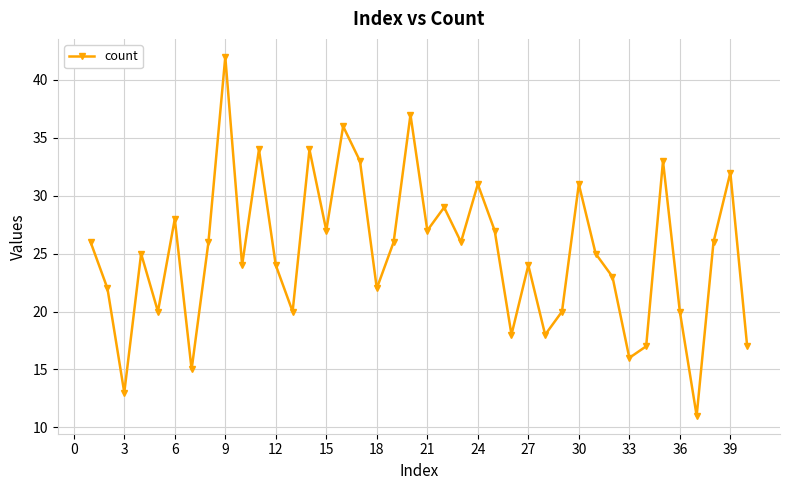

How many interior local peaks (higher than both neighbors) does the data have?

13